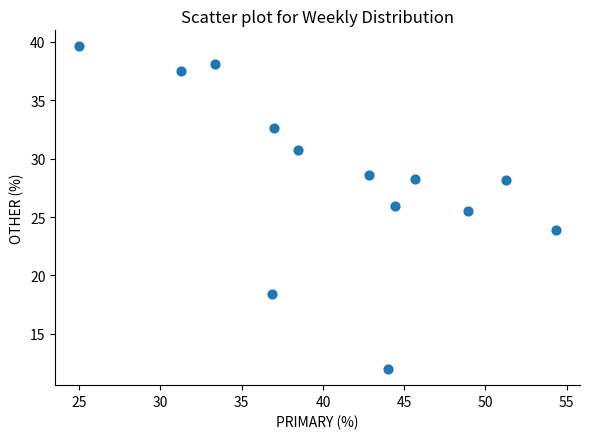

What is the range of X values (max minus min)?

29.3